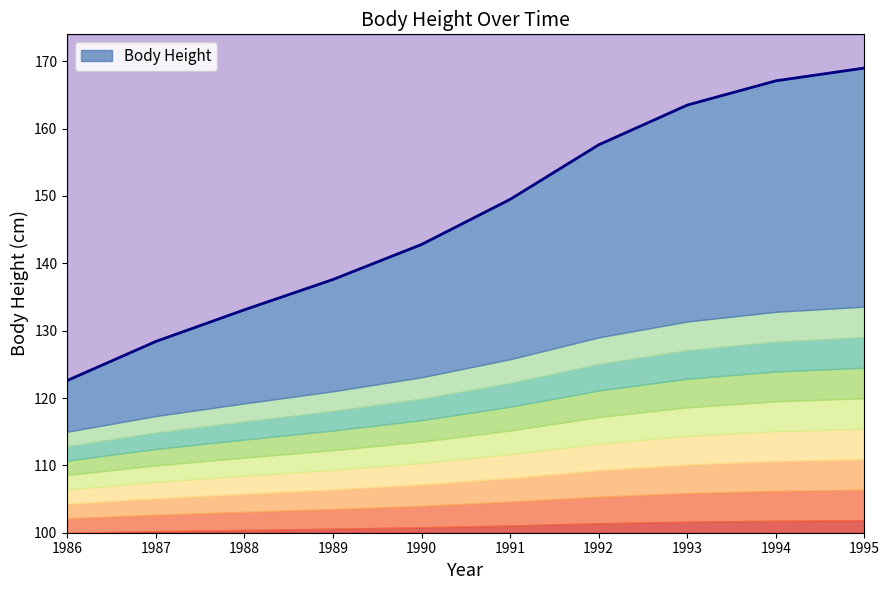

List the labels in order of value, smallest first.

1986, 1987, 1988, 1989, 1990, 1991, 1992, 1993, 1994, 1995